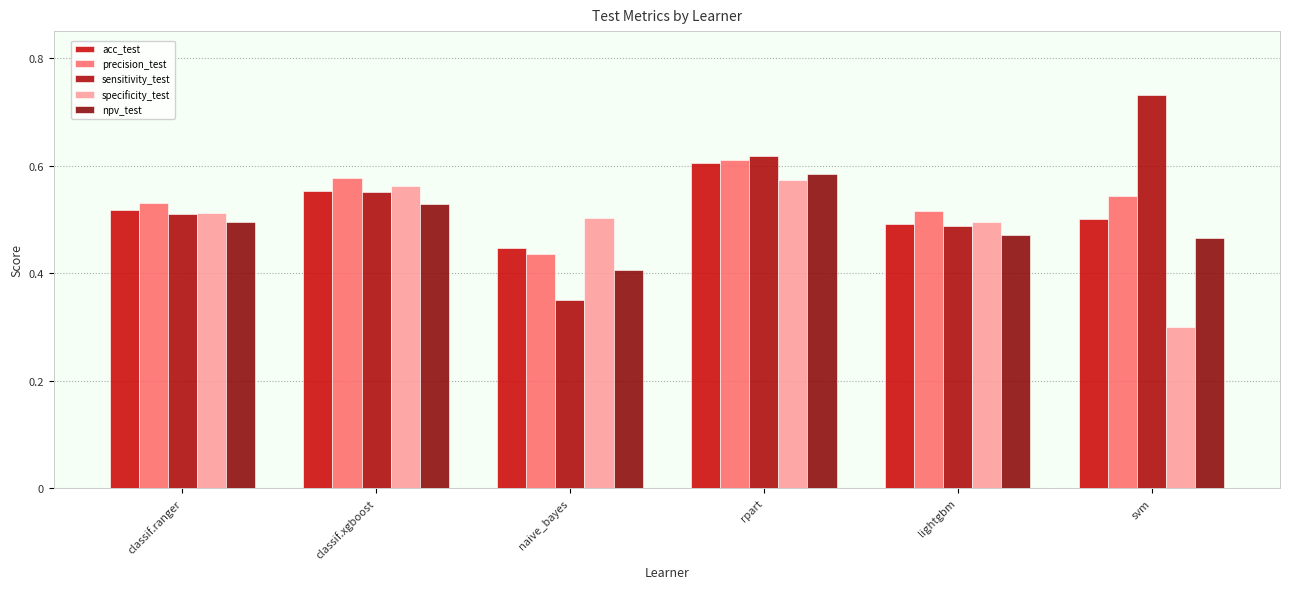

How many series are shown in this chart?

5